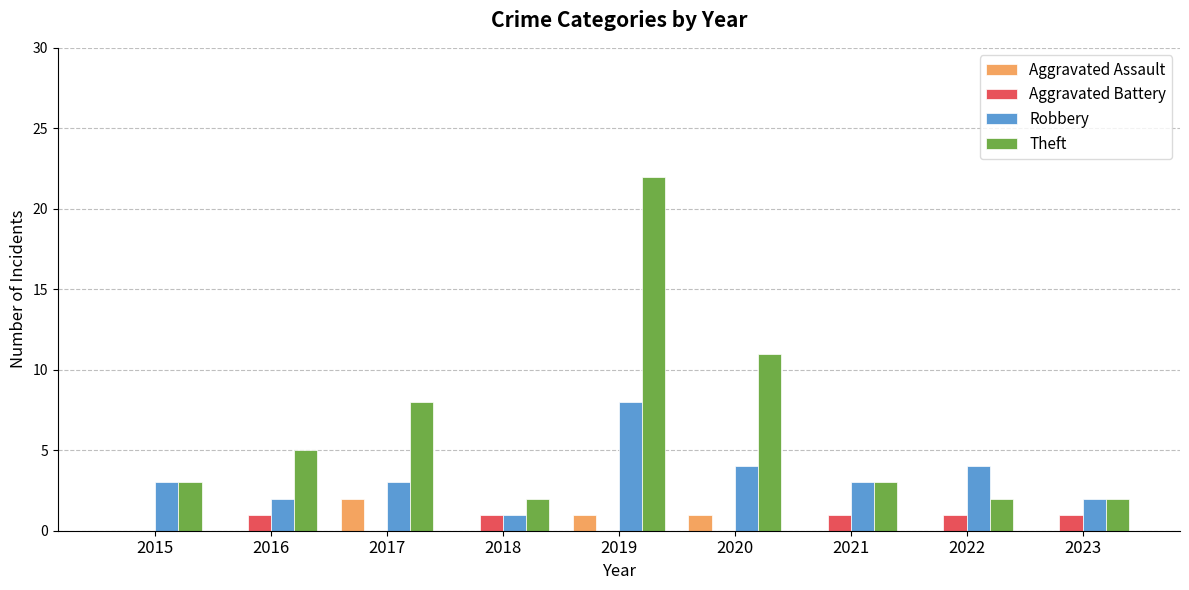

Between 2017 and 2023, which series saw the biggest shift?

Theft